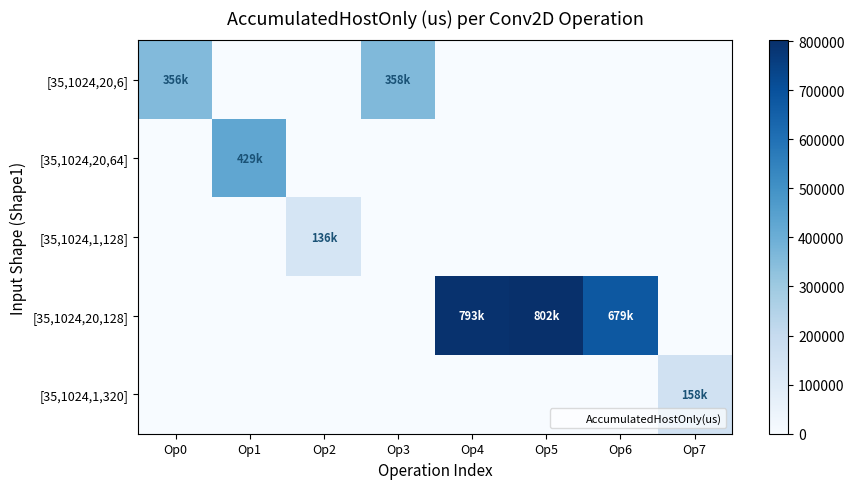

Which series changed the most between Op0 and Op1?

[35,1024,20,64]